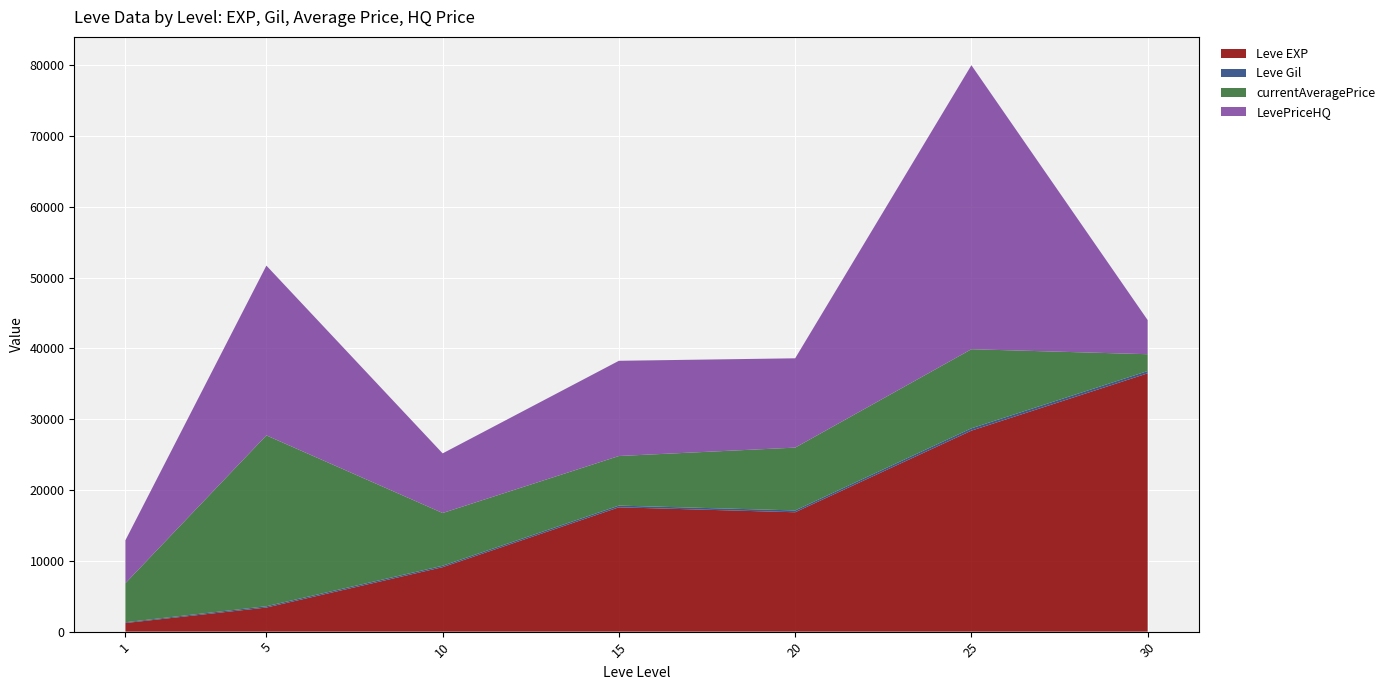

What is the highest value of the Leve EXP series?

36492.5